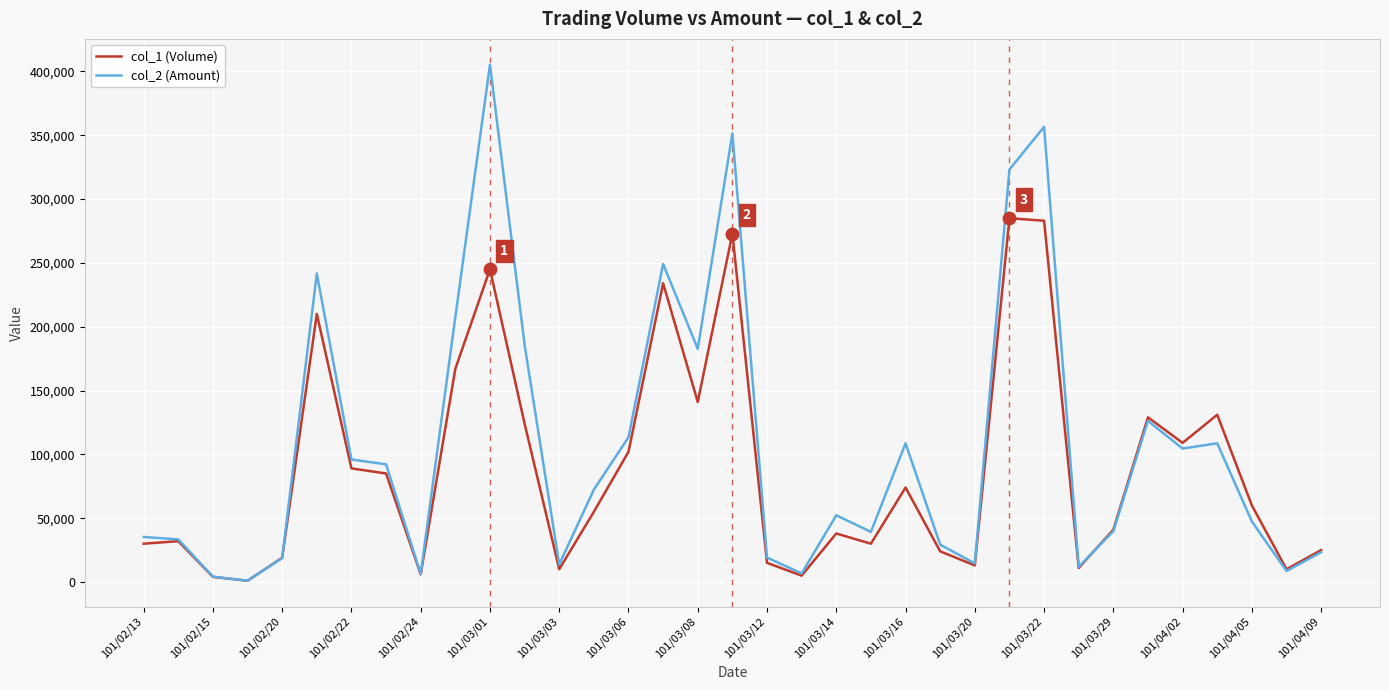

Which series has the widest spread of values?

col_2 (Amount)